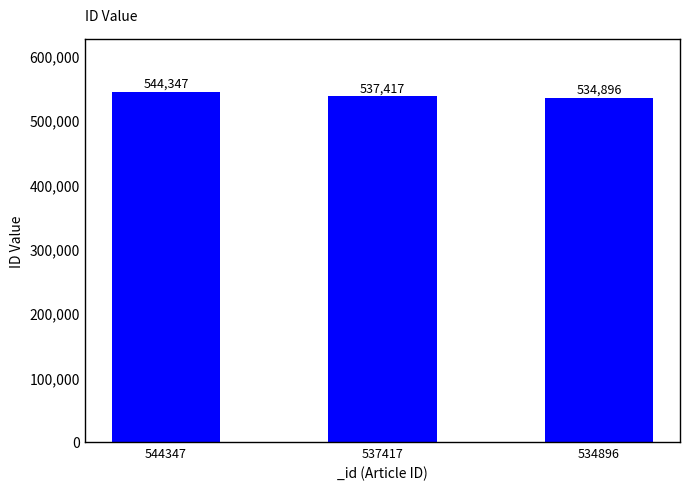

What is the difference between the second highest and minimum values?

2521